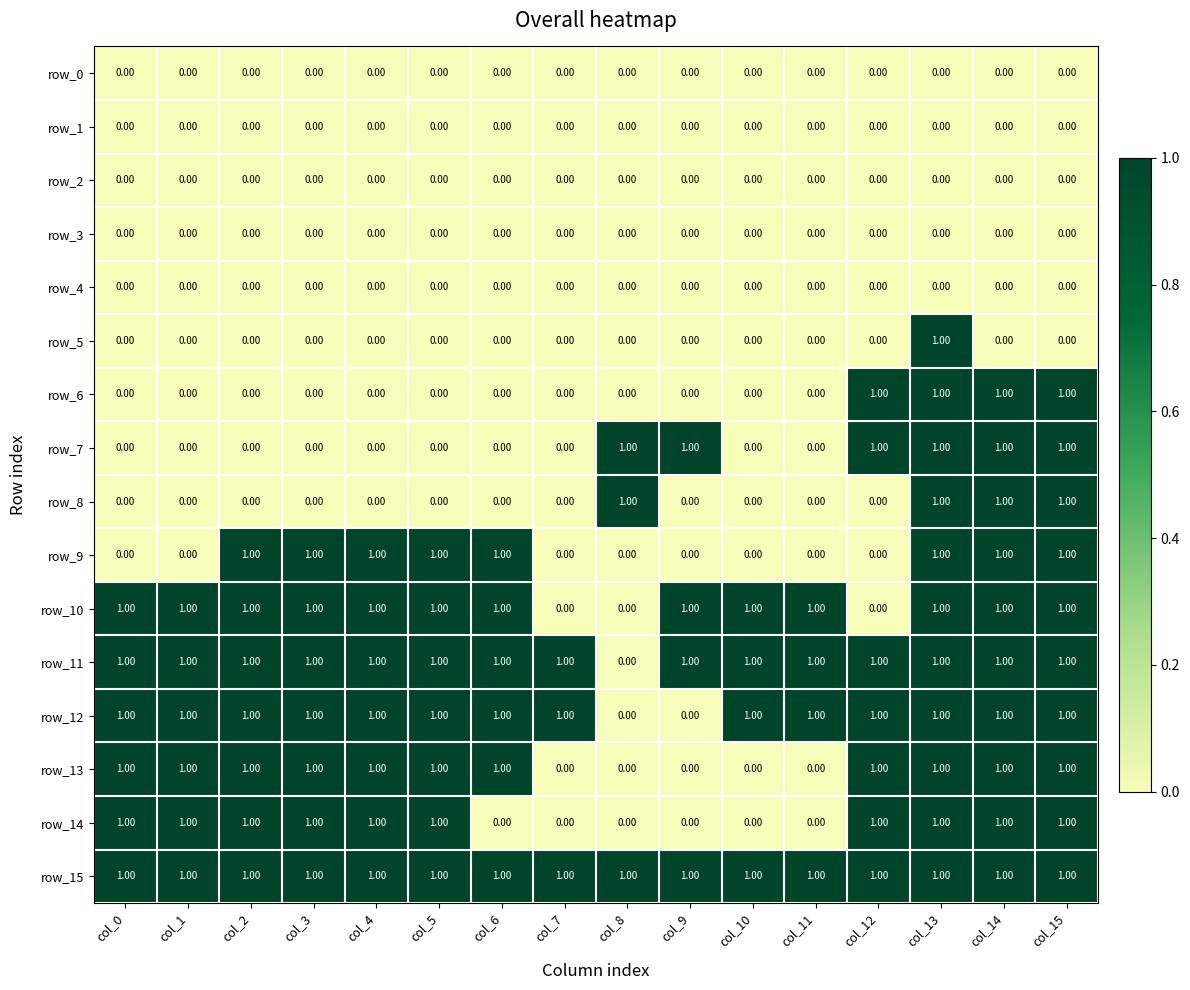

What is the difference between the second highest and second lowest values in the row_7 series?

1